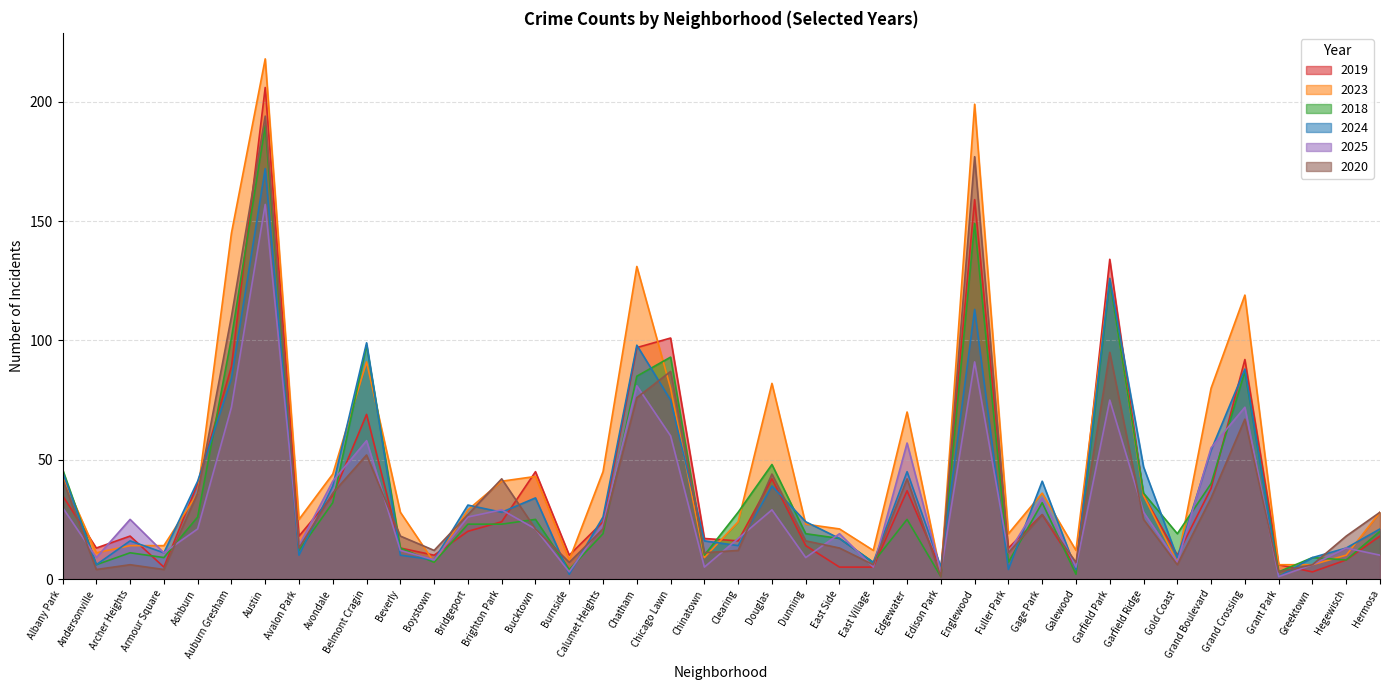

What position from the right is Andersonville?

39